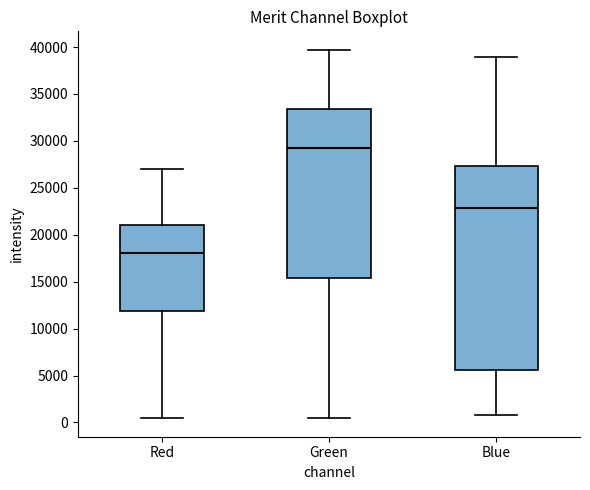

Which box has the lowest median line?

Red